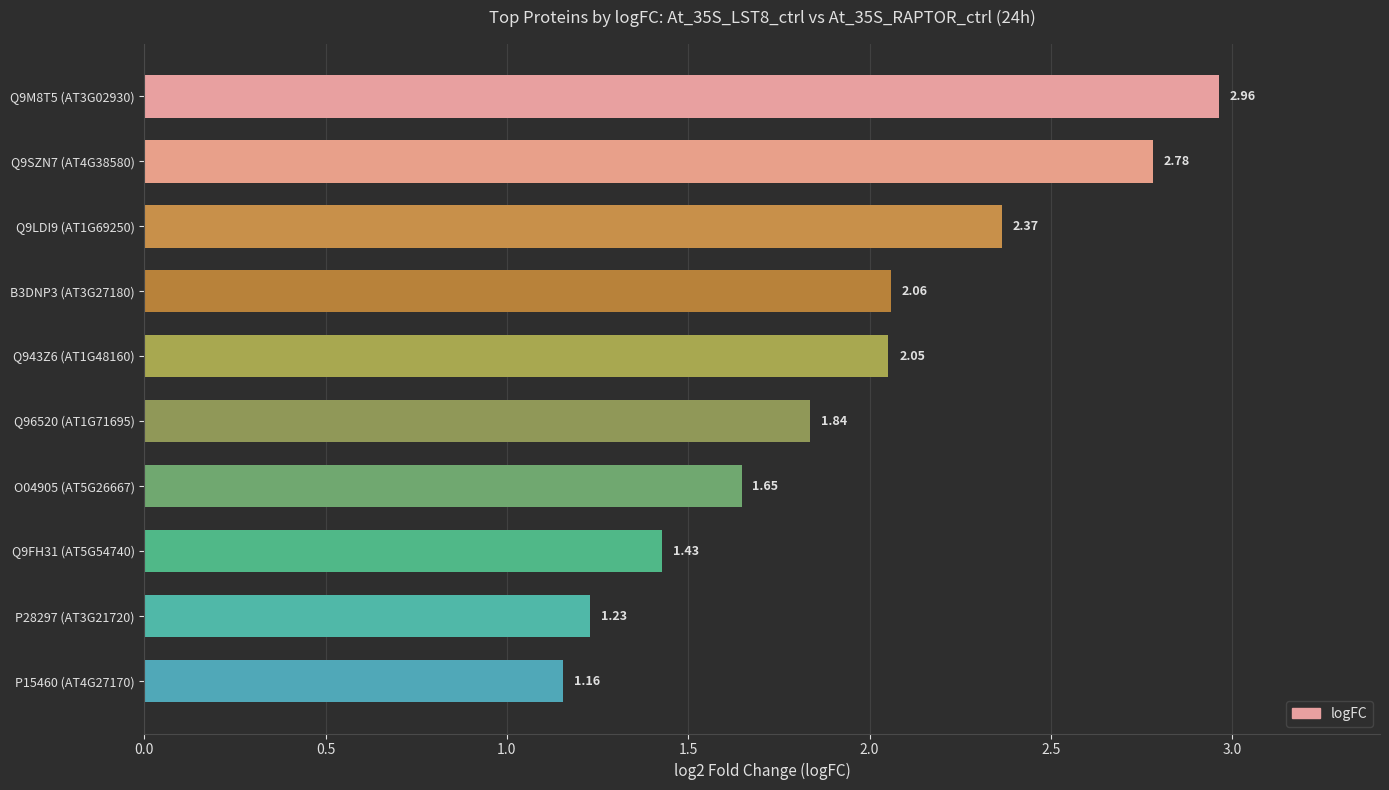

Rank the categories by value from highest to lowest.

Q9M8T5 (AT3G02930), Q9SZN7 (AT4G38580), Q9LDI9 (AT1G69250), B3DNP3 (AT3G27180), Q943Z6 (AT1G48160), Q96520 (AT1G71695), O04905 (AT5G26667), Q9FH31 (AT5G54740), P28297 (AT3G21720), P15460 (AT4G27170)